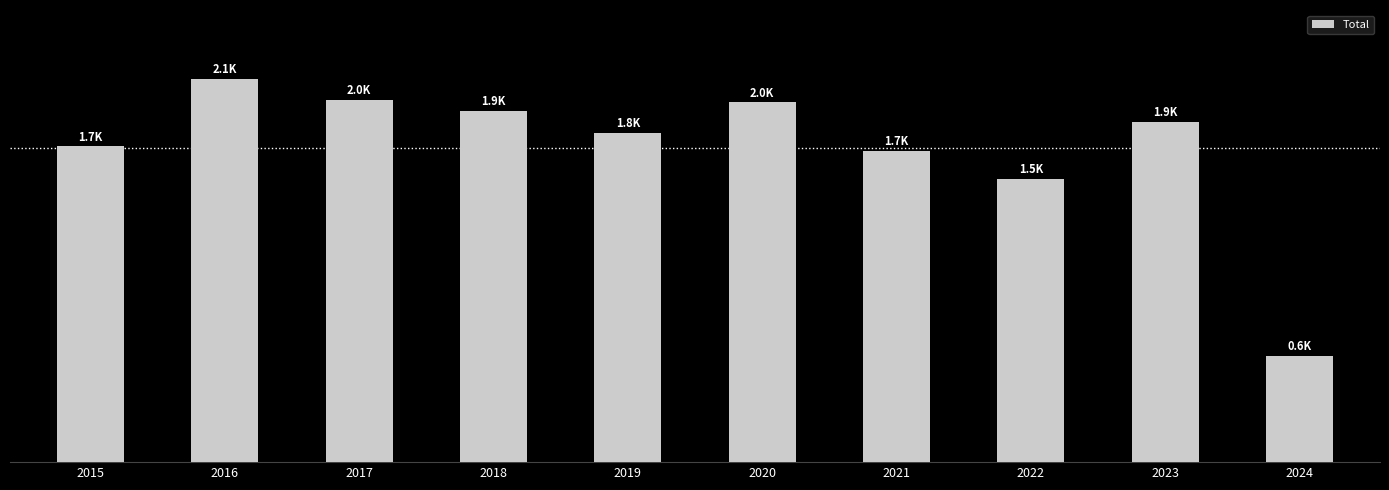

What is the maximum value shown in the chart?

2086